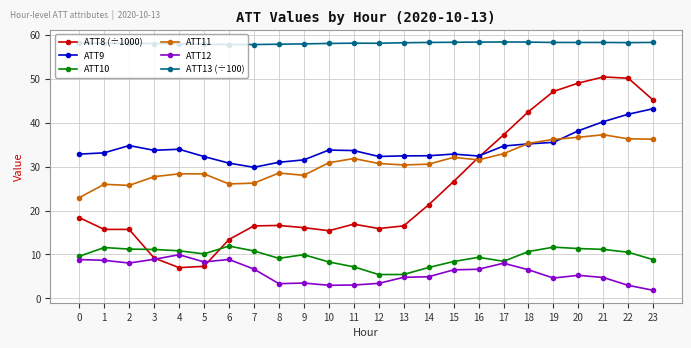

List the series in order of their peak value, highest first.

ATT13 (÷100), ATT8 (÷1000), ATT9, ATT11, ATT10, ATT12